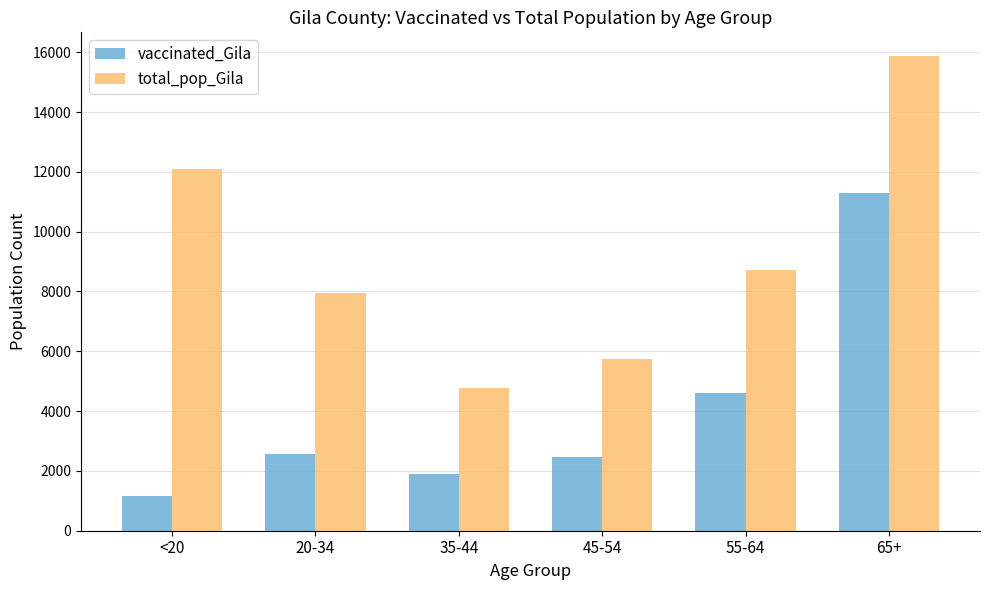

What is the maximum value shown in the chart?

15871